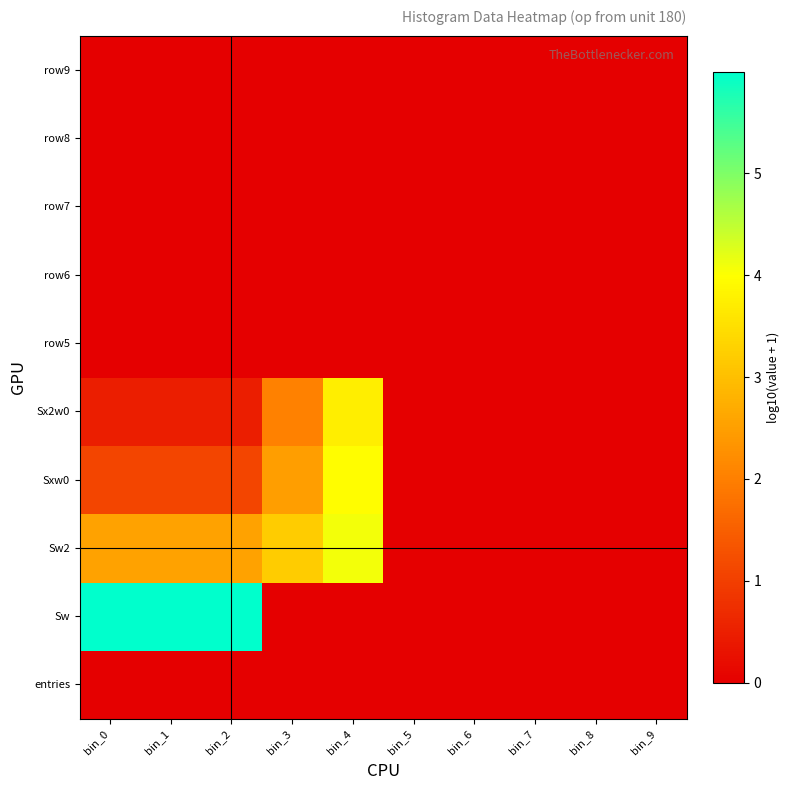

Reading left to right, extract all data points from this chart.

entries: bin_0=0.0	bin_1=0.0	bin_2=0.0	bin_3=0.0	bin_4=0.0	bin_5=0.0	bin_6=0.0	bin_7=0.0	bin_8=0.0	bin_9=0.0
Sw: bin_0=6.0	bin_1=6.0	bin_2=6.0	bin_3=0.0	bin_4=0.0	bin_5=0.0	bin_6=0.0	bin_7=0.0	bin_8=0.0	bin_9=0.0
Sw2: bin_0=2.6	bin_1=2.6	bin_2=2.6	bin_3=3.2	bin_4=4.1	bin_5=0.0	bin_6=0.0	bin_7=0.0	bin_8=0.0	bin_9=0.0
Sxw0: bin_0=1.1	bin_1=1.1	bin_2=1.1	bin_3=2.5	bin_4=4.0	bin_5=0.0	bin_6=0.0	bin_7=0.0	bin_8=0.0	bin_9=0.0
Sx2w0: bin_0=0.5	bin_1=0.5	bin_2=0.5	bin_3=2.0	bin_4=3.7	bin_5=0.0	bin_6=0.0	bin_7=0.0	bin_8=0.0	bin_9=0.0
row5: bin_0=0.0	bin_1=0.0	bin_2=0.0	bin_3=0.0	bin_4=0.0	bin_5=0.0	bin_6=0.0	bin_7=0.0	bin_8=0.0	bin_9=0.0
row6: bin_0=0.0	bin_1=0.0	bin_2=0.0	bin_3=0.0	bin_4=0.0	bin_5=0.0	bin_6=0.0	bin_7=0.0	bin_8=0.0	bin_9=0.0
row7: bin_0=0.0	bin_1=0.0	bin_2=0.0	bin_3=0.0	bin_4=0.0	bin_5=0.0	bin_6=0.0	bin_7=0.0	bin_8=0.0	bin_9=0.0
row8: bin_0=0.0	bin_1=0.0	bin_2=0.0	bin_3=0.0	bin_4=0.0	bin_5=0.0	bin_6=0.0	bin_7=0.0	bin_8=0.0	bin_9=0.0
row9: bin_0=0.0	bin_1=0.0	bin_2=0.0	bin_3=0.0	bin_4=0.0	bin_5=0.0	bin_6=0.0	bin_7=0.0	bin_8=0.0	bin_9=0.0